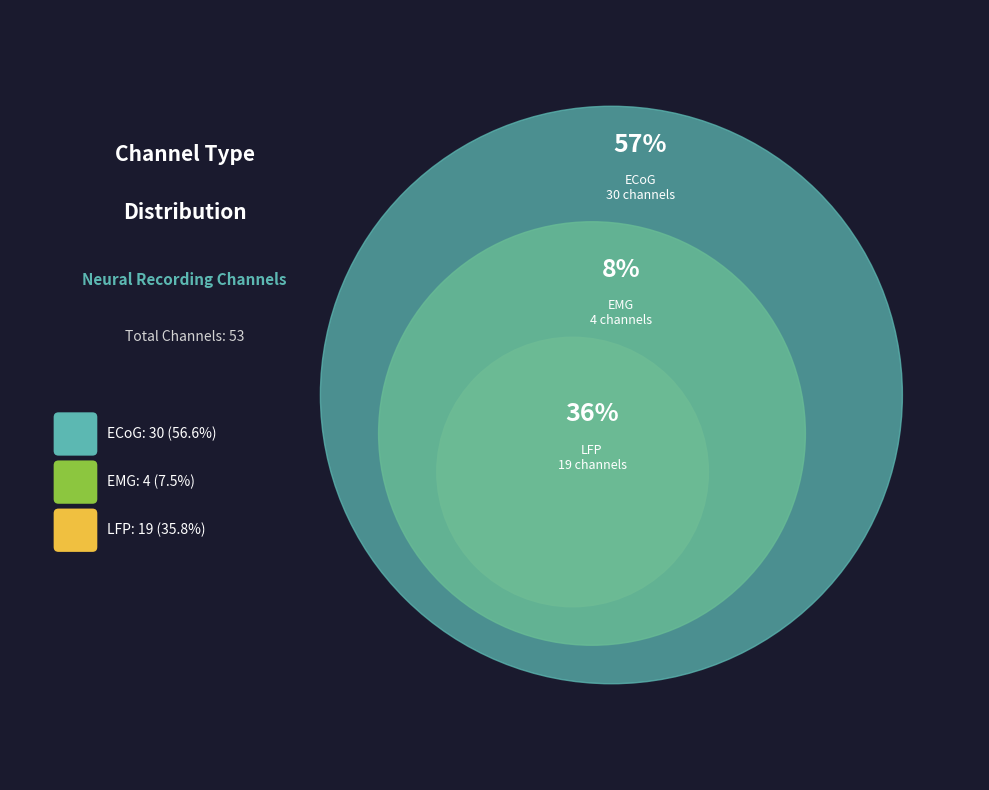

What percentage is NOT represented by EMG?

92.5%